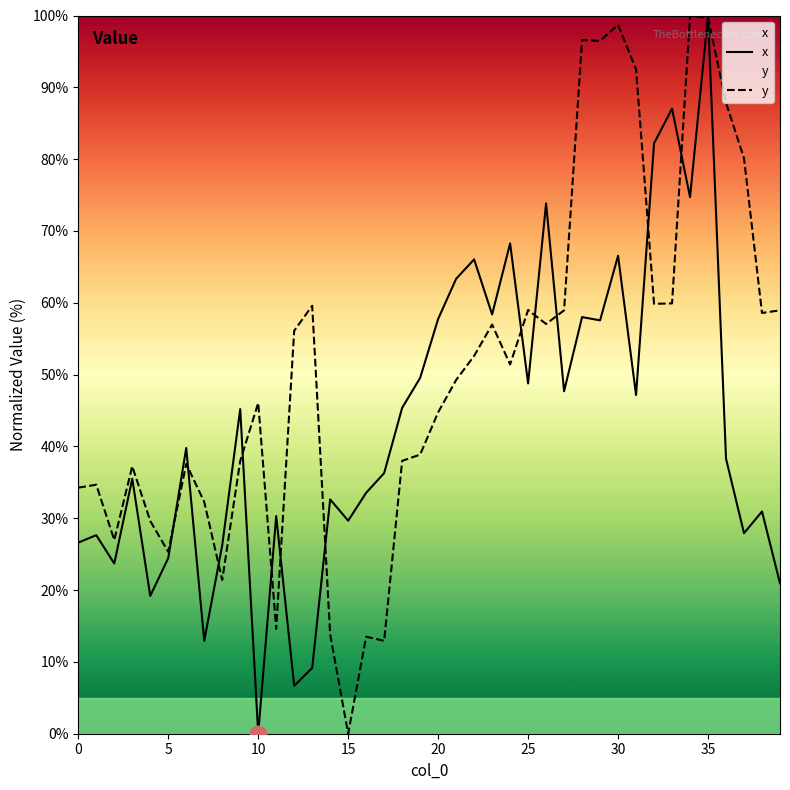

Does the chart have visible grid lines?

No